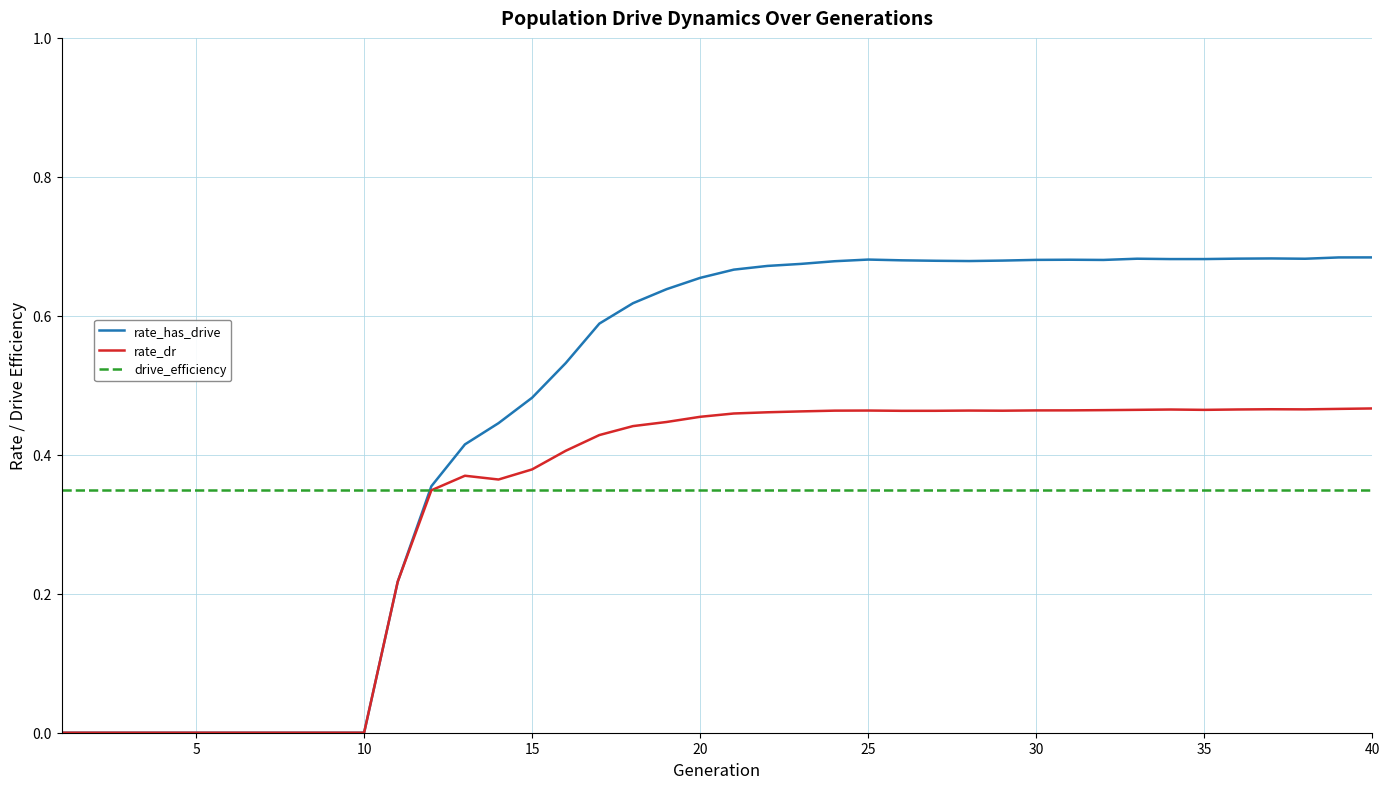

Does the chart display data point markers on the line(s)?

No